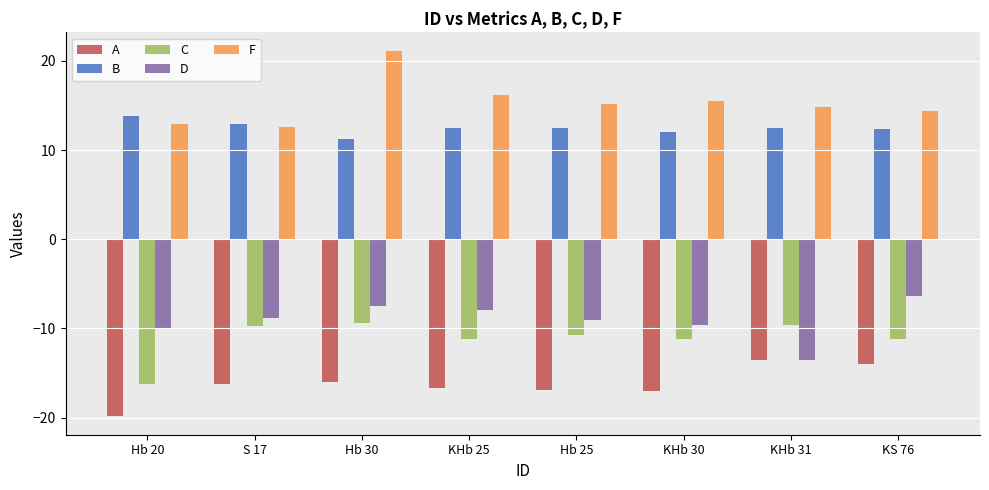

At which label does C reach its minimum?

Hb 20